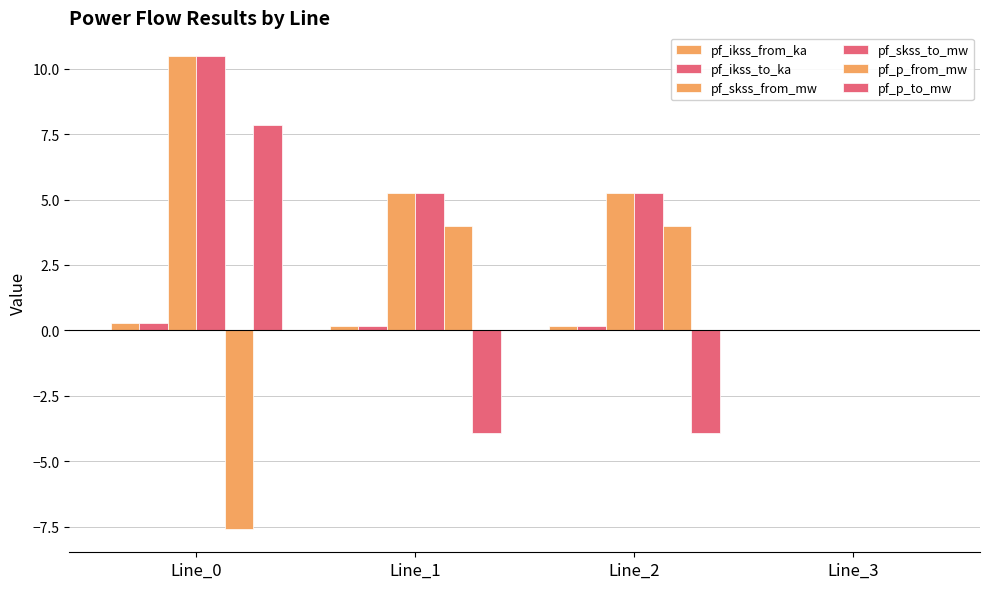

At which category is the sum across all series the highest?

Line_0